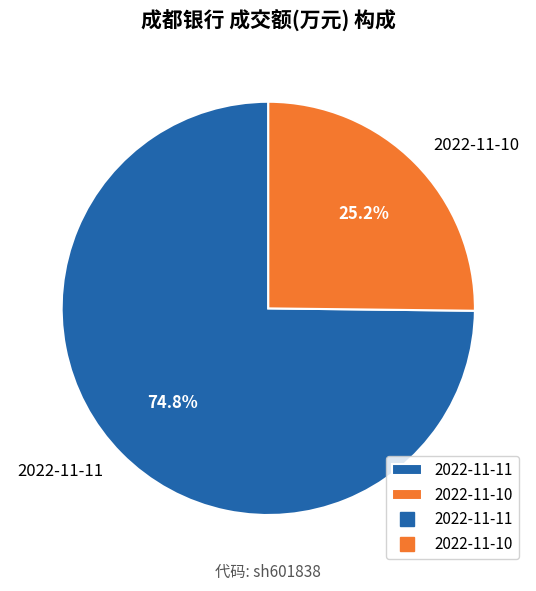

Is 2022-11-10 the majority of the pie?

No